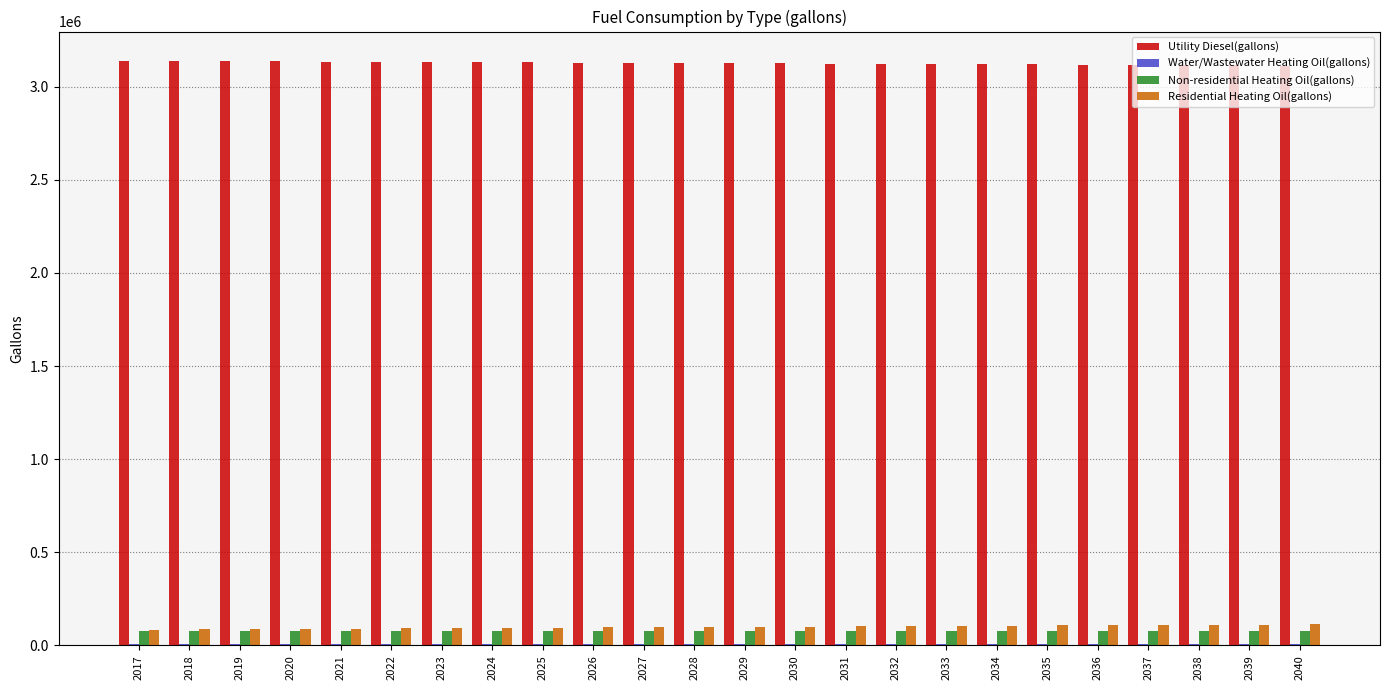

What is the spread (max minus min) of values at 2030?

3119286.5